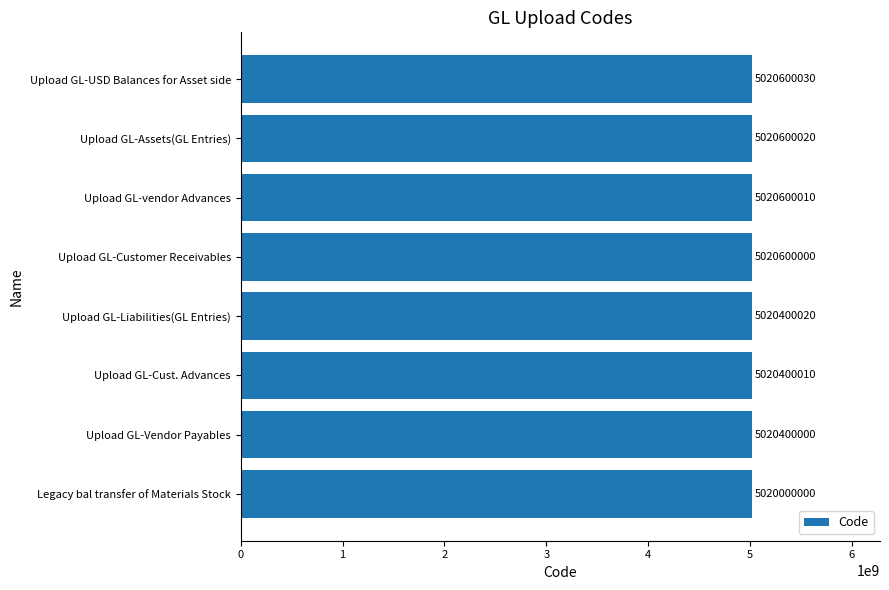

Which category has the highest value across all series?

Upload GL-USD Balances for Asset side